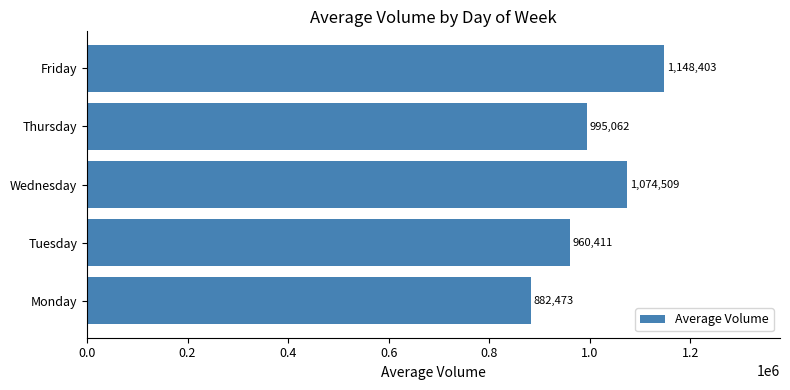

Reading bottom to top, list all the values displayed in this chart.

Monday=882473	Tuesday=960411	Wednesday=1074509	Thursday=995062	Friday=1148403